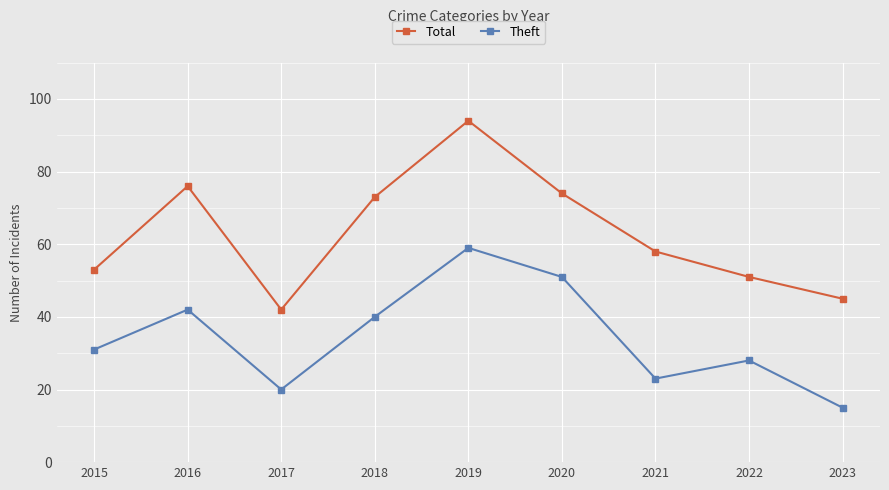

List the series in order of their peak value, lowest first.

Theft, Total